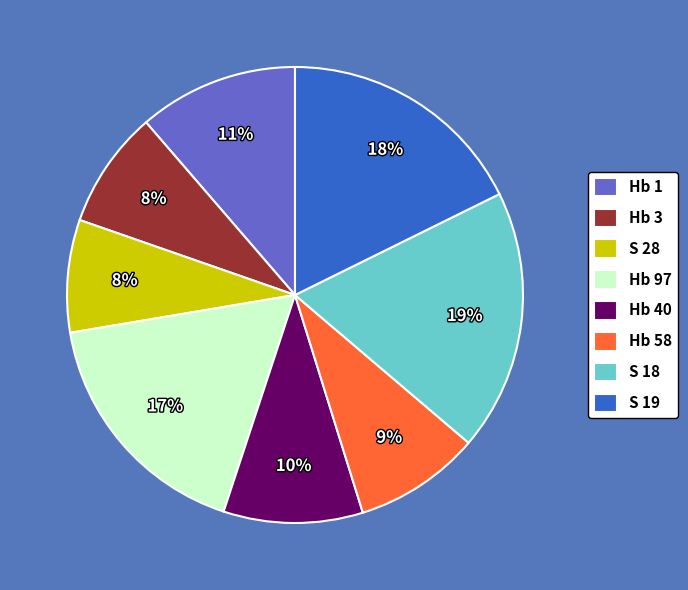

To the nearest percent, what is the average slice percentage?

12%